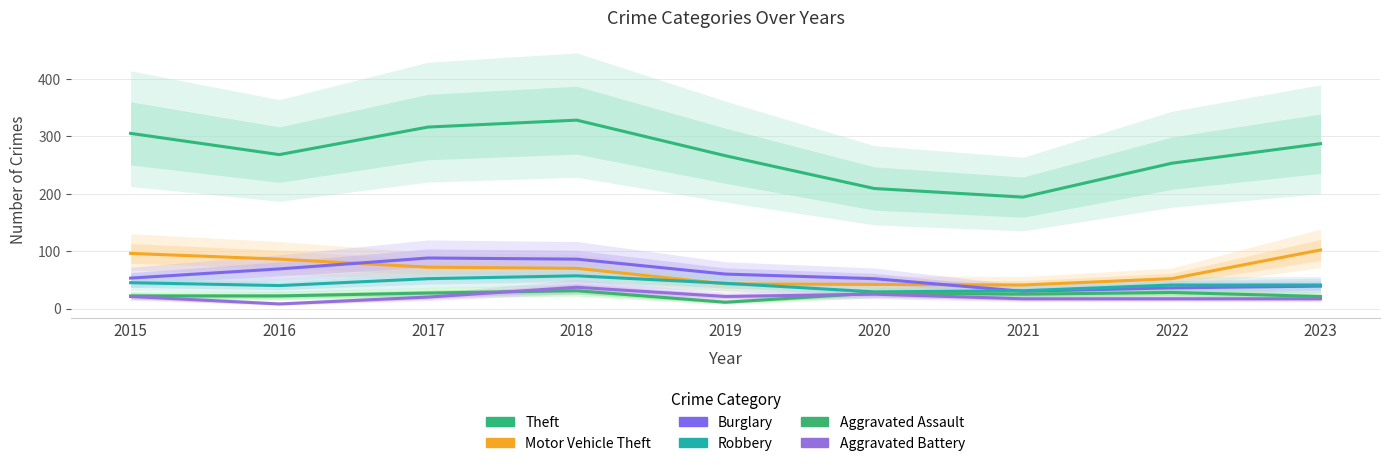

Rank the series by their maximum value, from highest to lowest.

Theft, Motor Vehicle Theft, Burglary, Robbery, Aggravated Battery, Aggravated Assault